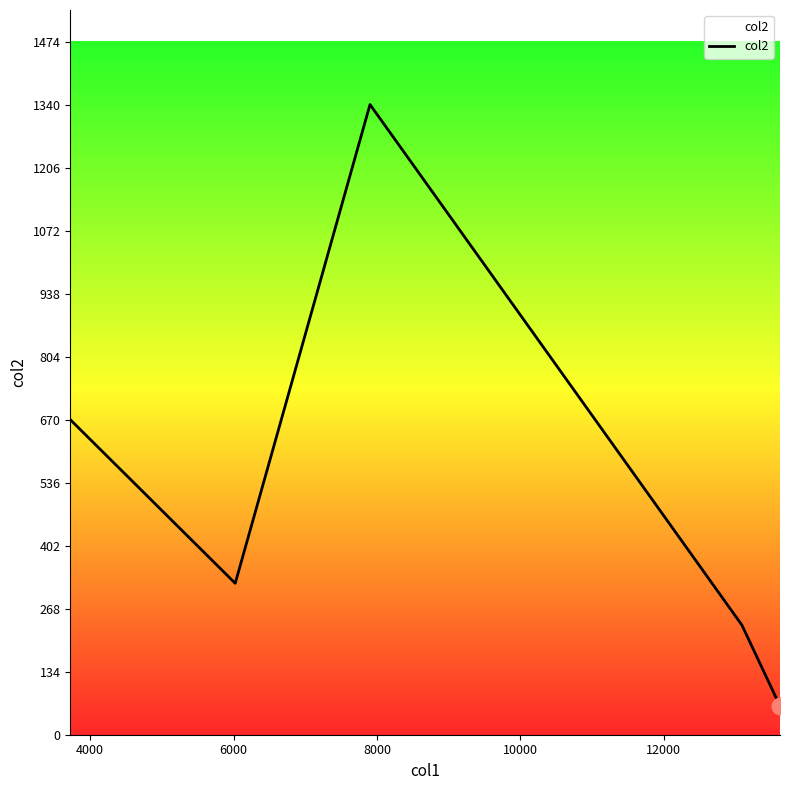

What is the difference between the maximum and second lowest values?

1107